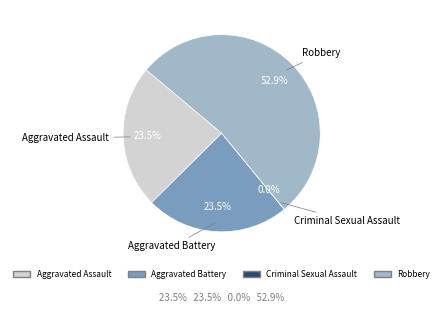

What percentage do Aggravated Assault and Criminal Sexual Assault together represent?

23.5%